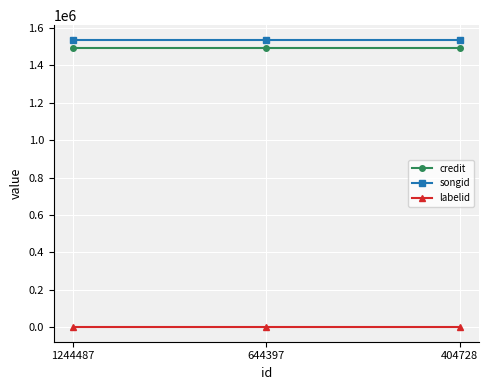

At how many categories does at least one series exceed 315320?

3